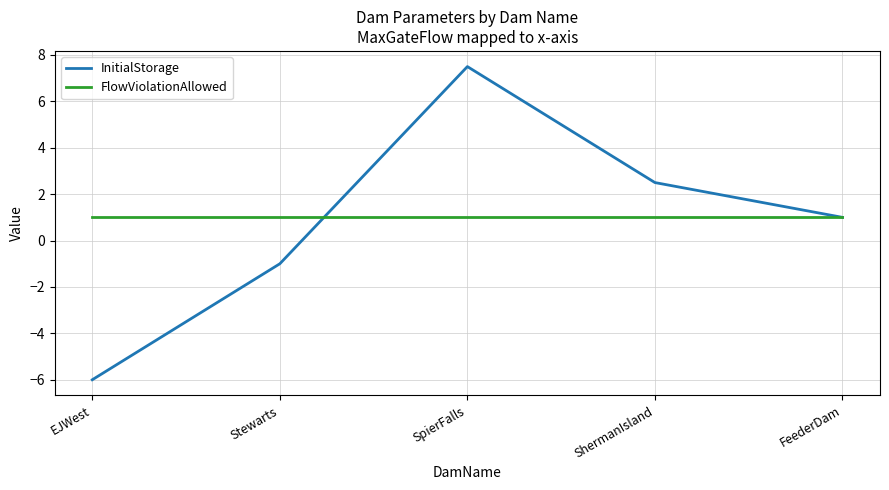

Reading left to right, transcribe all the data shown in this chart.

InitialStorage: EJWest=-6.0	Stewarts=-1.0	SpierFalls=7.5	ShermanIsland=2.5	FeederDam=1.0
FlowViolationAllowed: EJWest=1.0	Stewarts=1.0	SpierFalls=1.0	ShermanIsland=1.0	FeederDam=1.0